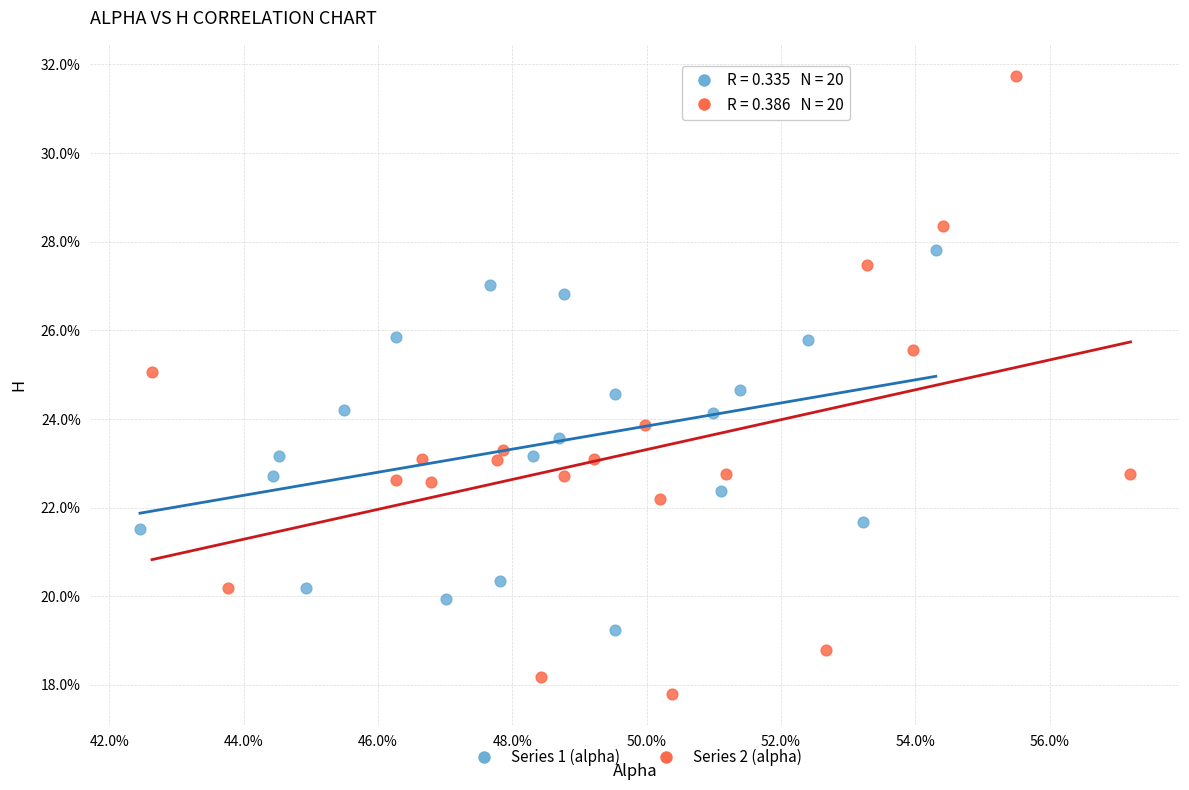

Which series has the widest spread of Y values?

Series 2 (alpha)